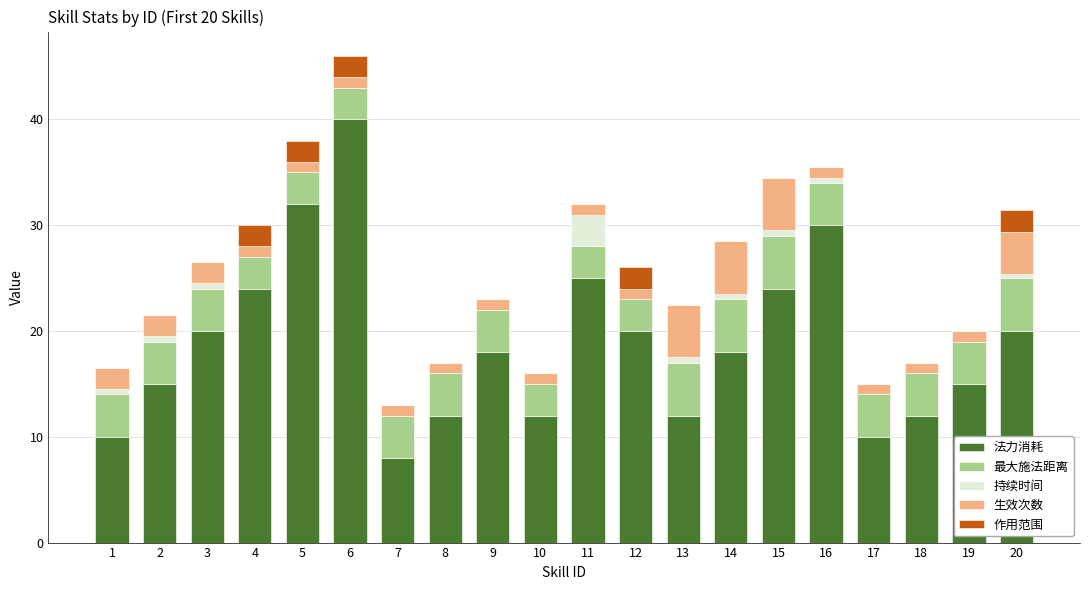

How many distinct data groups are displayed?

5